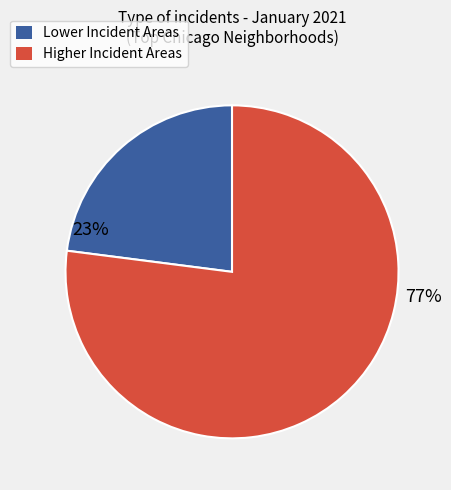

Does any single category account for the majority?

Yes